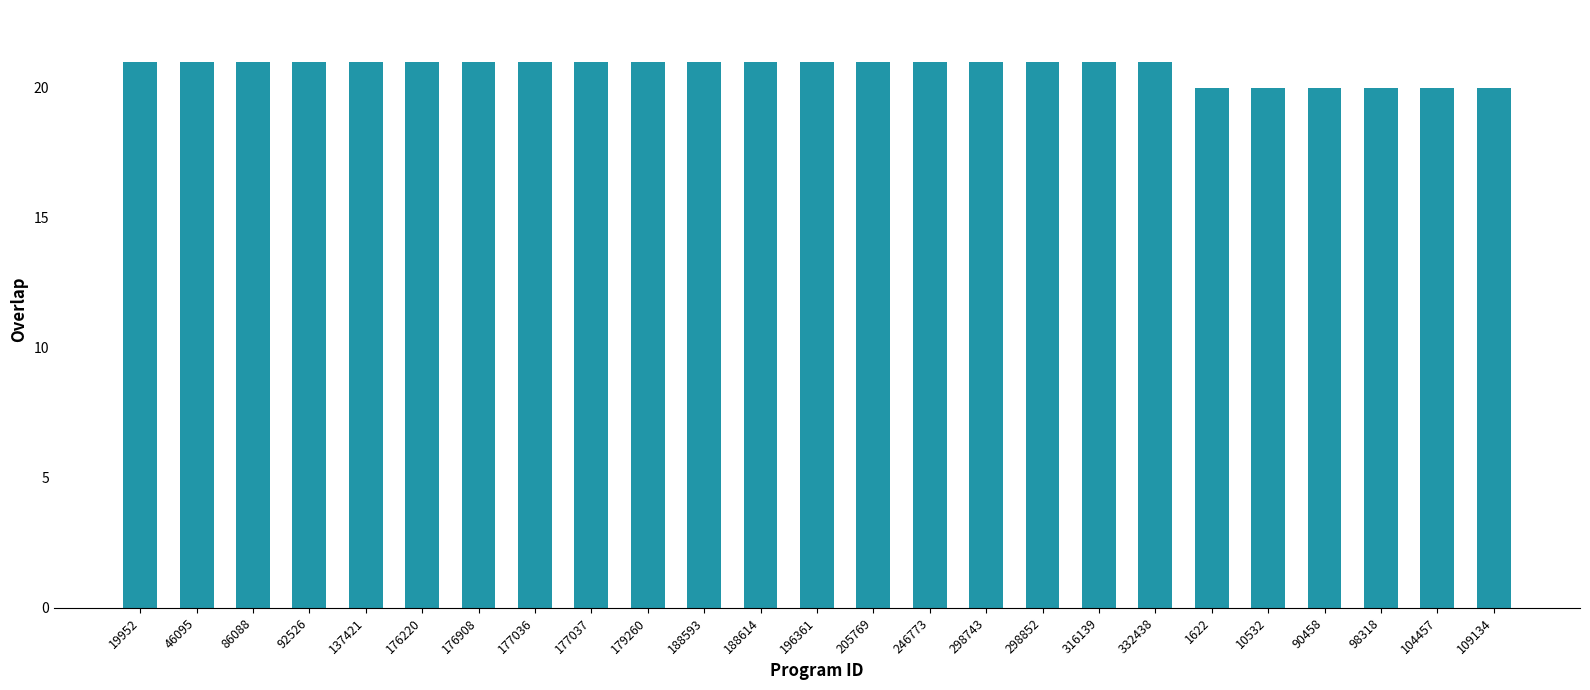

The value at 177037 is 21. True or false?

True